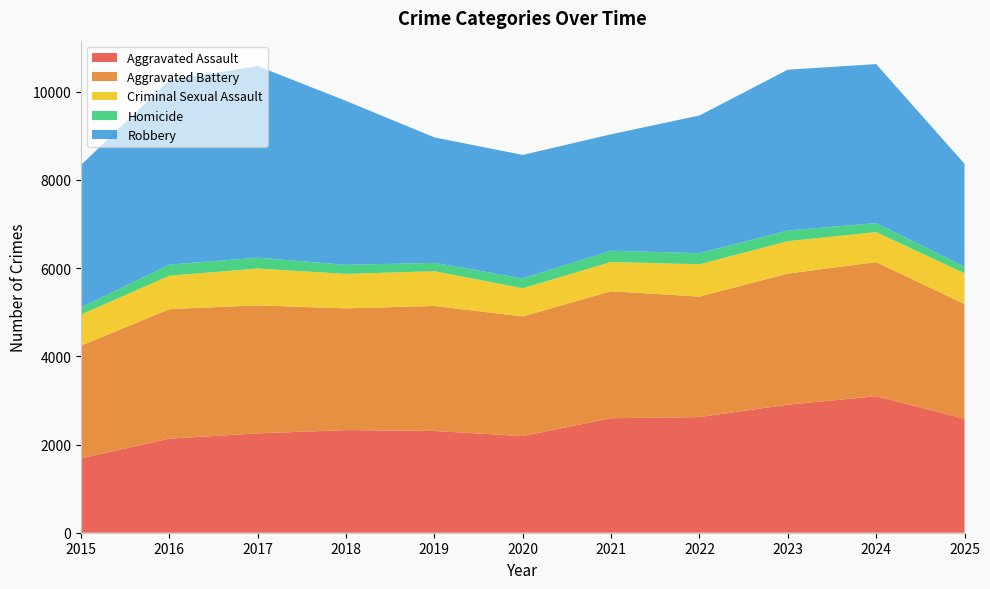

Reading left to right, extract all data points from this chart.

Aggravated Assault: 1684	2133	2252	2327	2307	2191	2596	2622	2903	3094	2584
Aggravated Battery: 2557	2936	2903	2759	2834	2712	2879	2731	2972	3040	2600
Criminal Sexual Assault: 703	758	834	782	788	640	663	733	735	681	698
Homicide: 161	252	246	205	190	223	256	251	241	204	152
Robbery: 3231	4181	4344	3716	2843	2799	2639	3122	3646	3605	2330